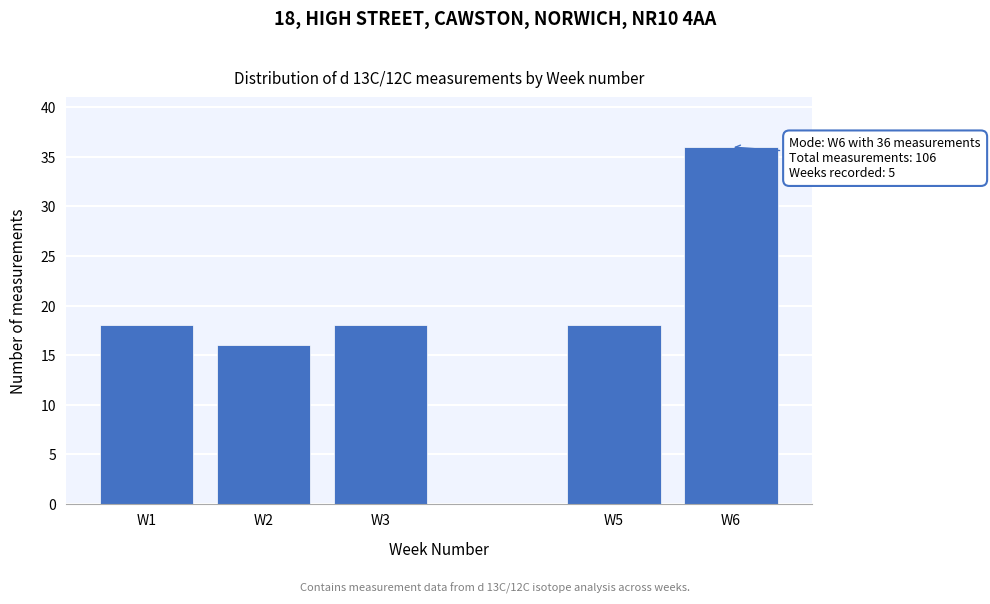

Reading left to right, extract all data points from this chart.

18	16	18	18	36